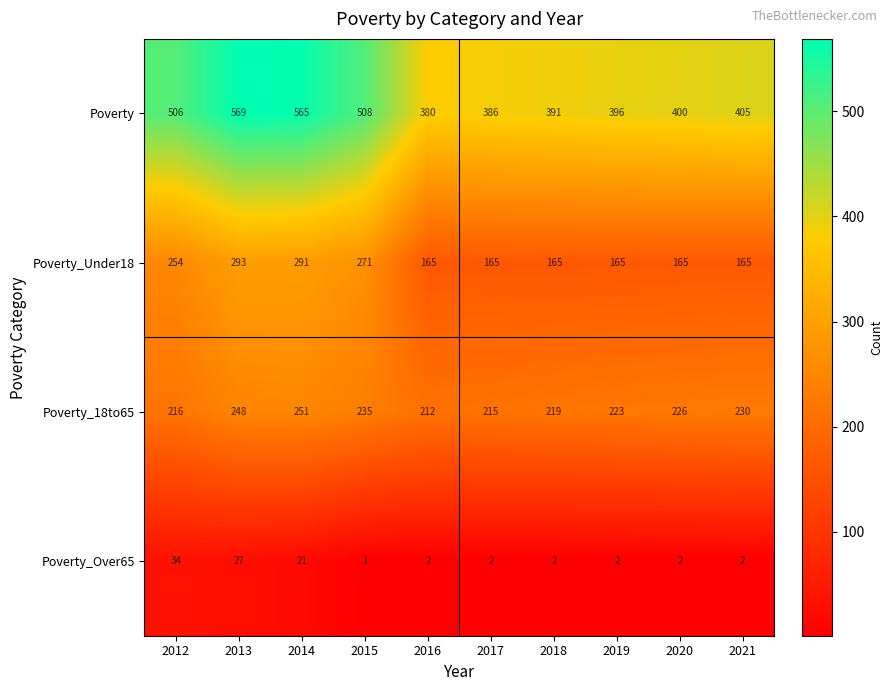

At how many categories does at least one series exceed 447?

4